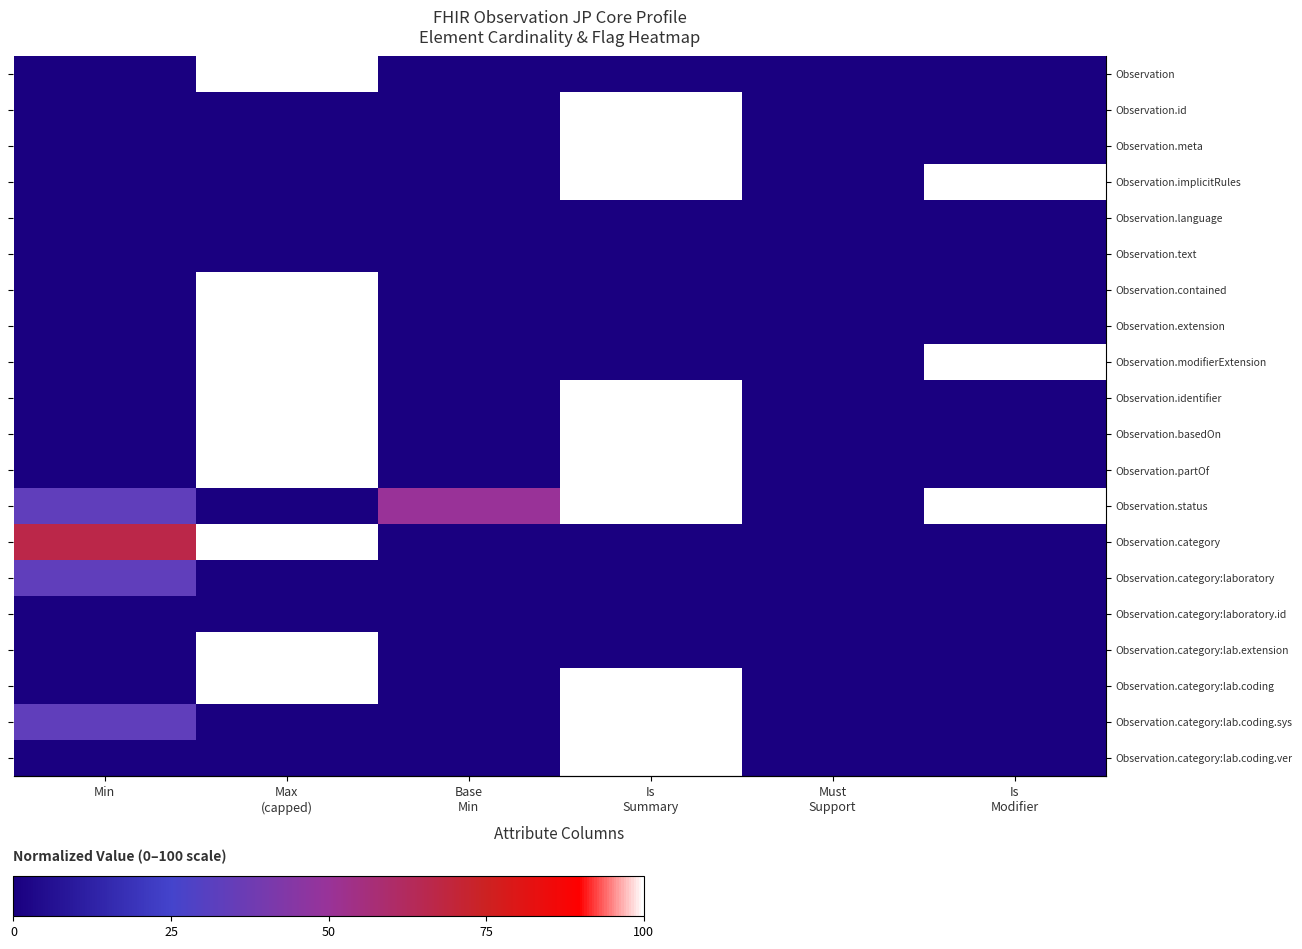

Is it true that Observation.identifier equals 32.4 at Min?

False